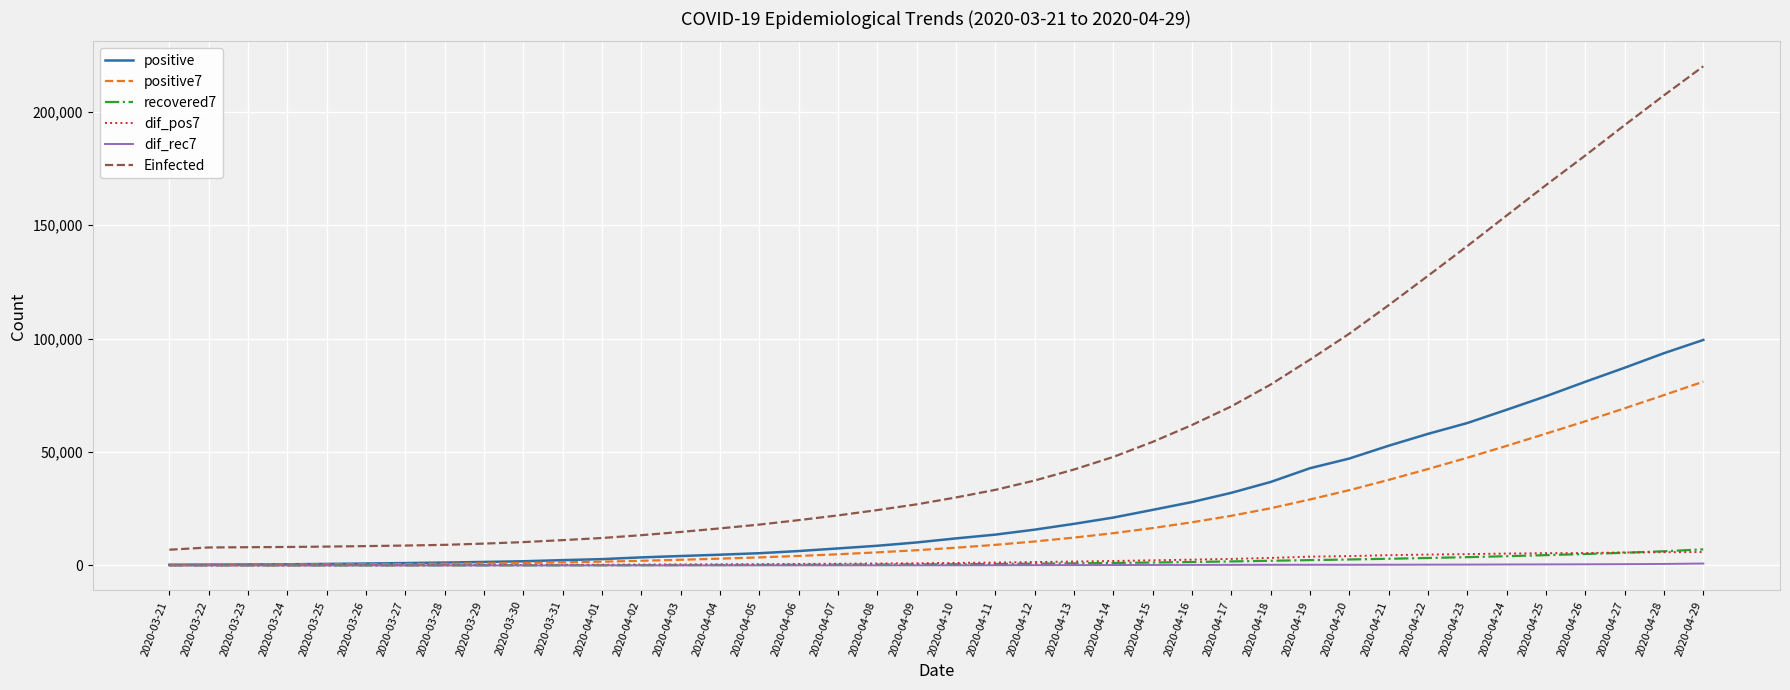

What is the sum of all positive values?

1034050.0